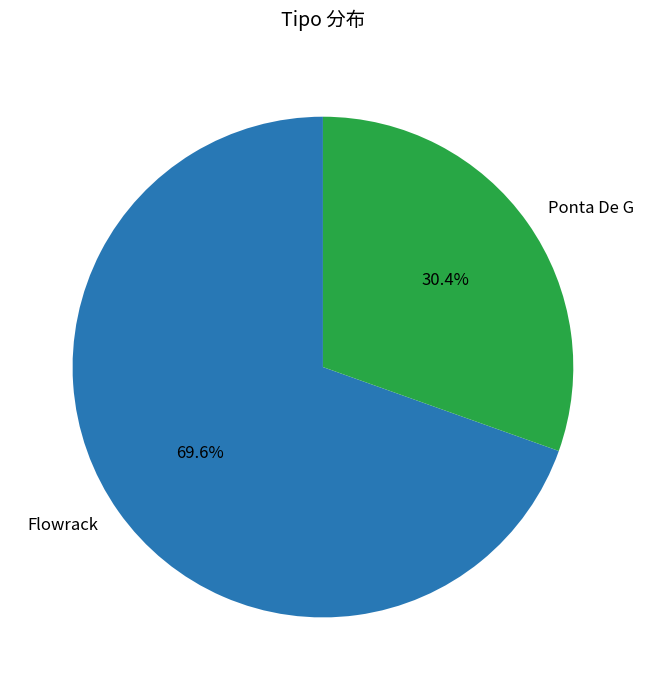

Do Ponta De G and Flowrack together represent more than half of the pie?

Yes